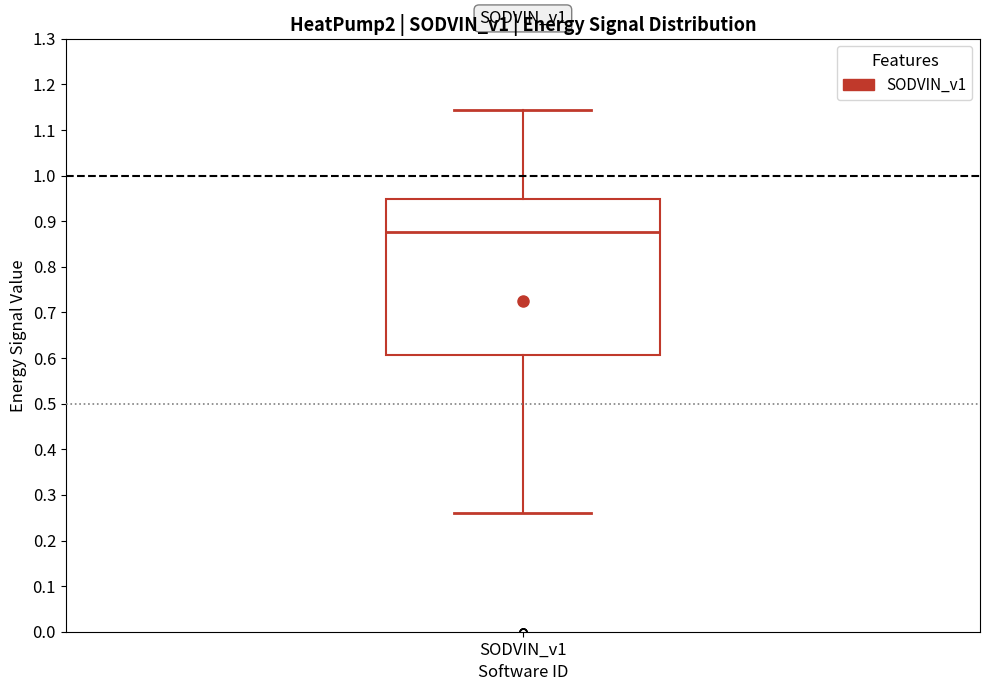

Read this box plot against the y-axis: the position of the median line, the range covered by the box, and the ends of both whiskers. The values are not printed on the chart, so give them approximately, as read against the axis.

median 0.88, box 0.61 to 0.95, whiskers 0.26 to 1.14